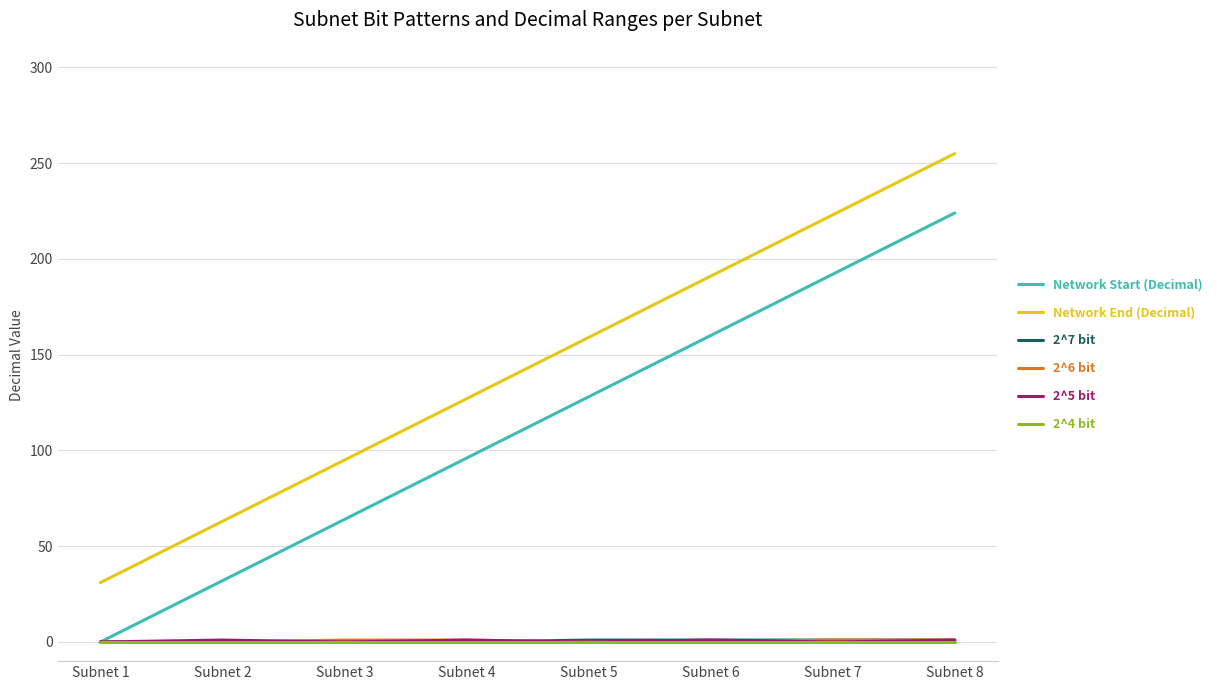

Which category has the lowest value in the Network Start (Decimal) series?

Subnet 1